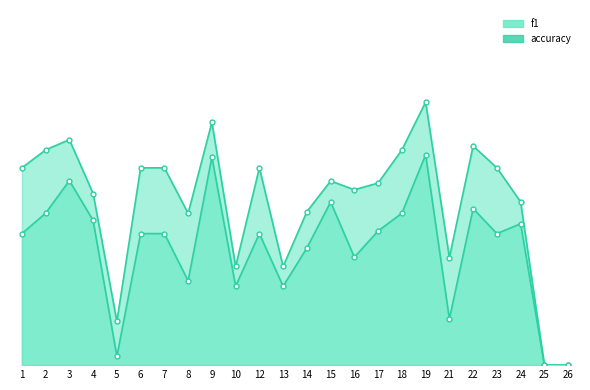

Reading left to right, list all the values displayed in this chart.

f1: 0.3	0.4	0.5	0.4	0.0	0.3	0.3	0.2	0.5	0.2	0.3	0.2	0.3	0.4	0.3	0.3	0.4	0.5	0.1	0.4	0.3	0.4	0.0	0.0
accuracy: 0.5	0.5	0.6	0.4	0.1	0.5	0.5	0.4	0.6	0.2	0.5	0.2	0.4	0.5	0.4	0.5	0.5	0.7	0.3	0.6	0.5	0.4	0.0	0.0